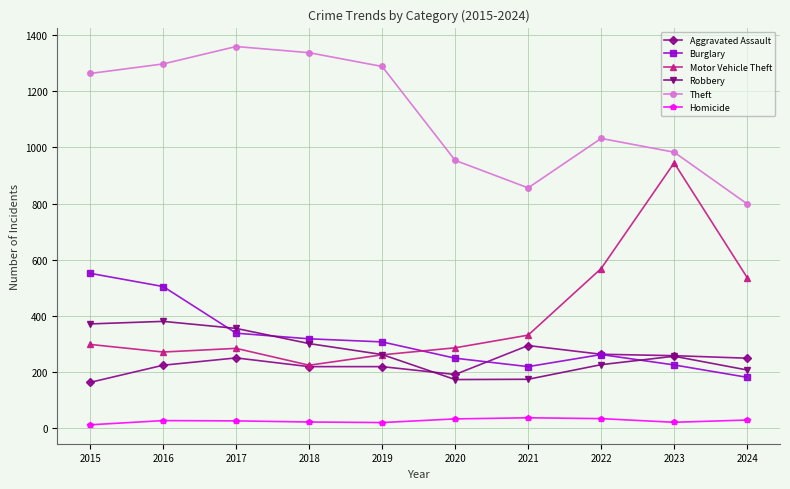

How many intersections are there between Motor Vehicle Theft and Burglary?

1